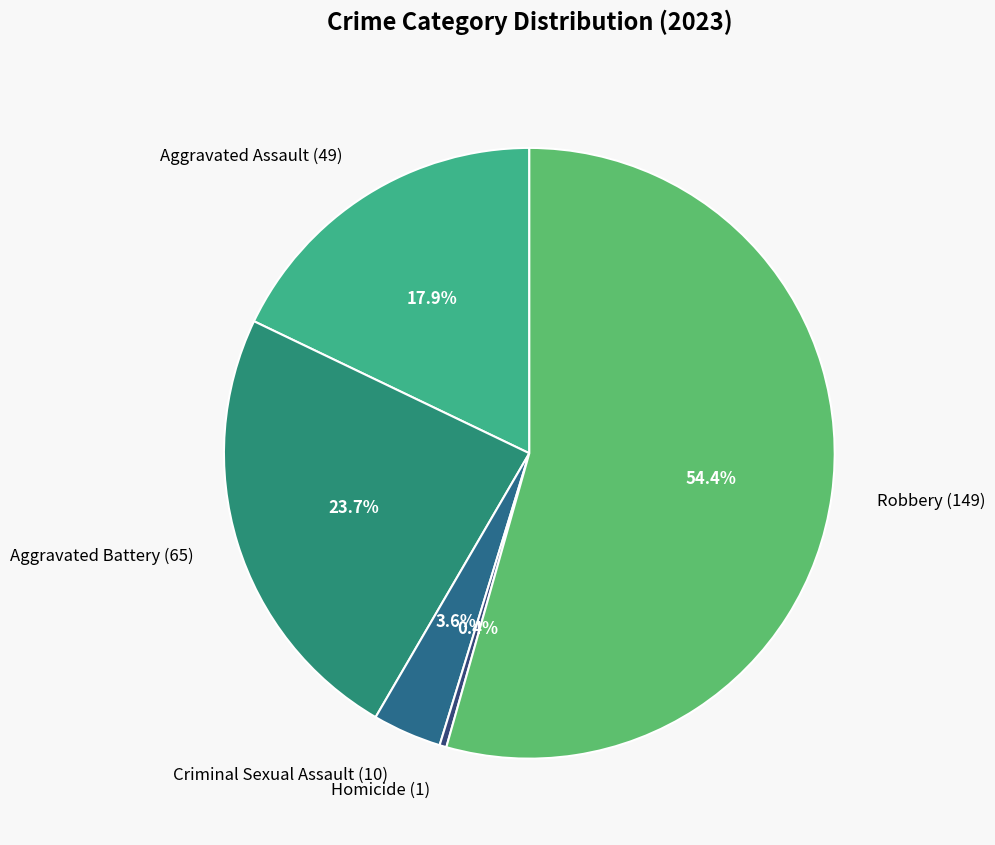

Between Homicide (1) and Robbery (149), which is larger?

Robbery (149)